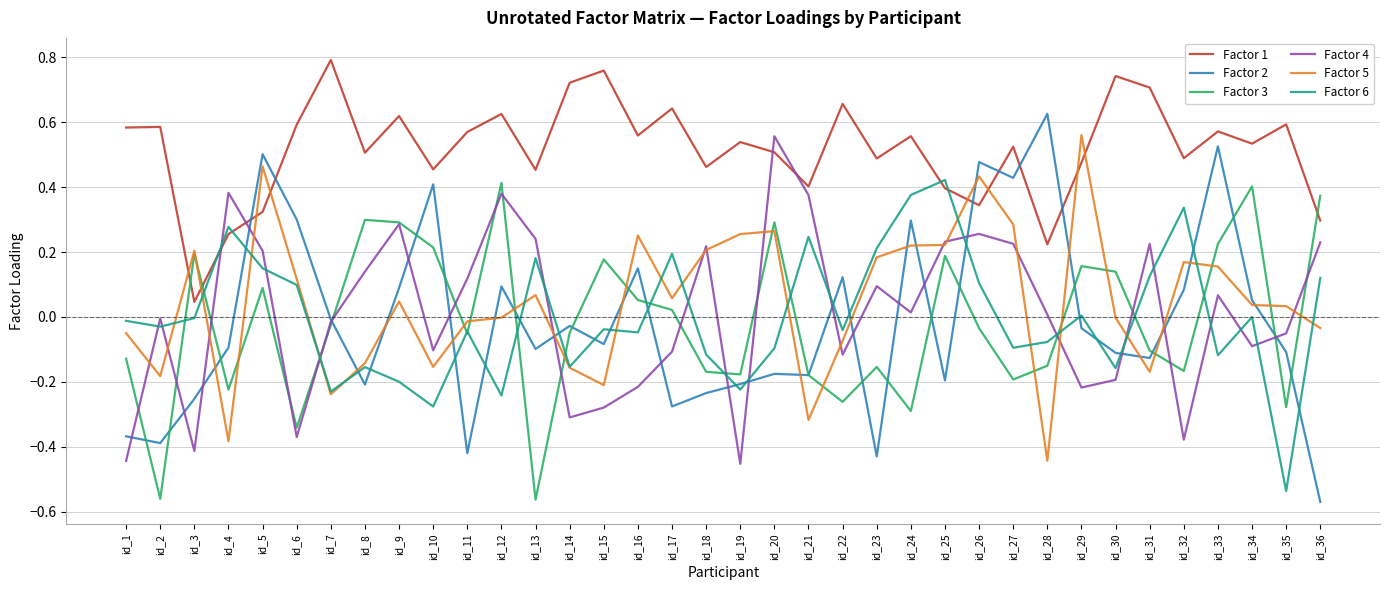

True or false: Factor 1 and Factor 4 intersect in this chart.

True